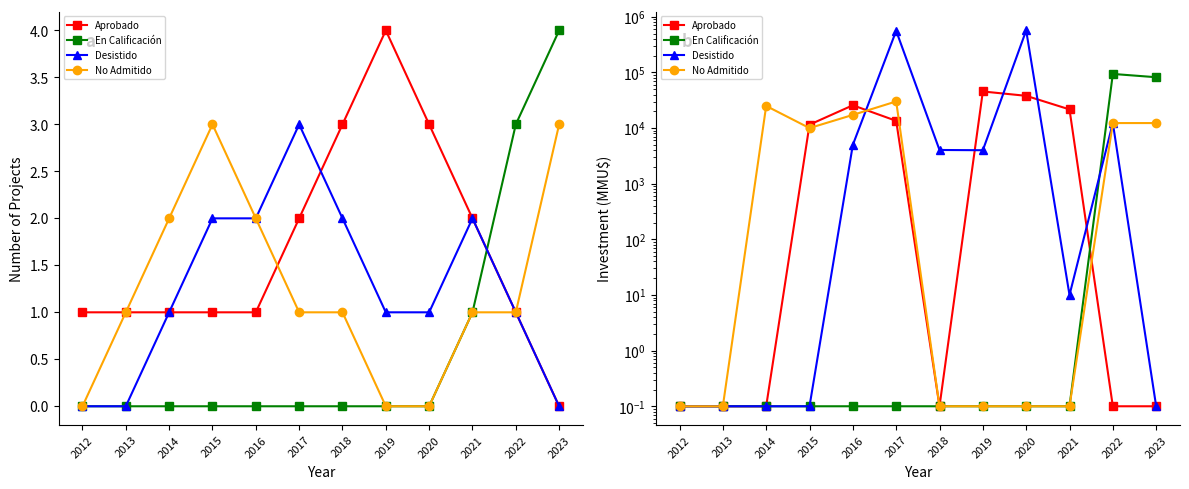

Where does the Desistido series first go above 4000?

2016